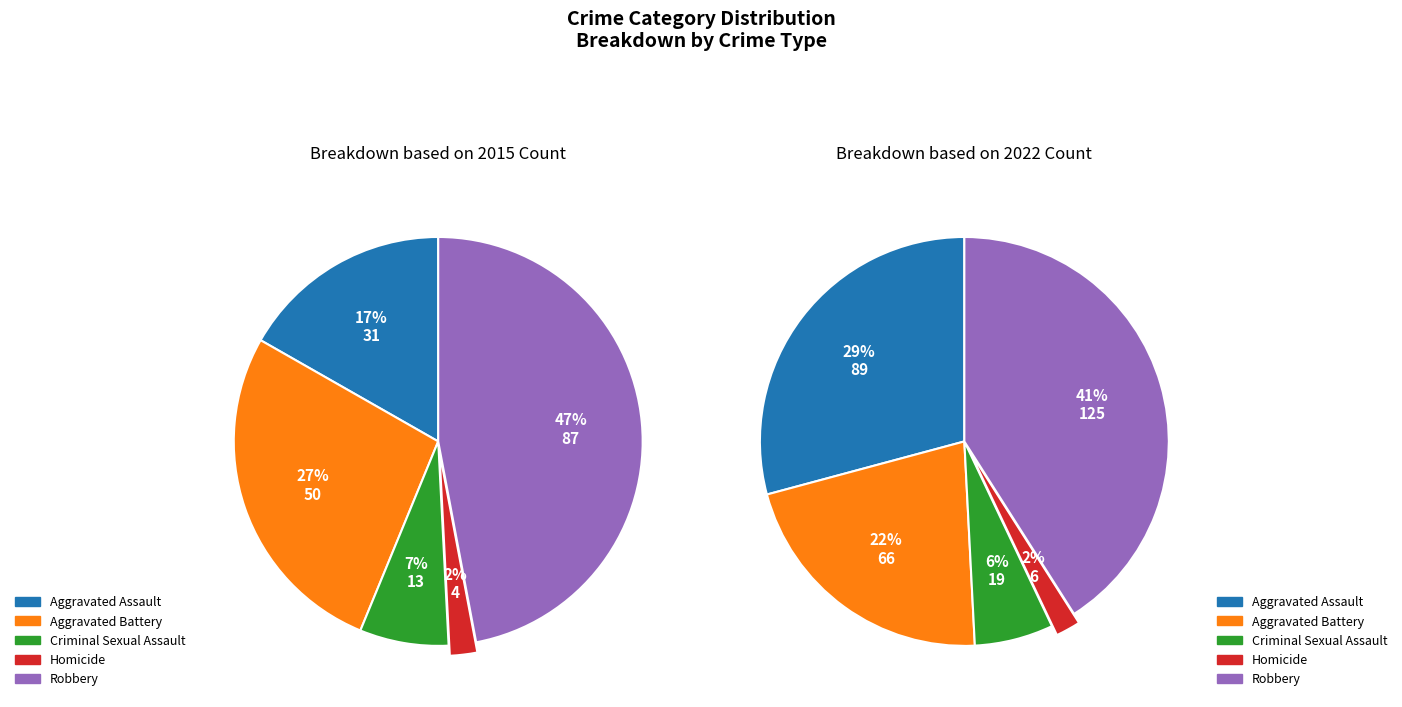

Is Aggravated Battery the majority of the pie?

No